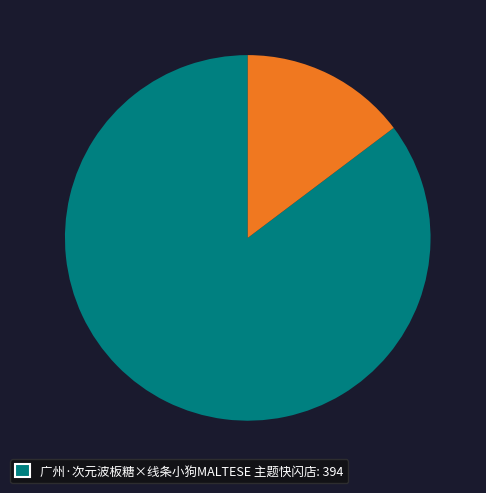

How many segments does this pie chart have?

2